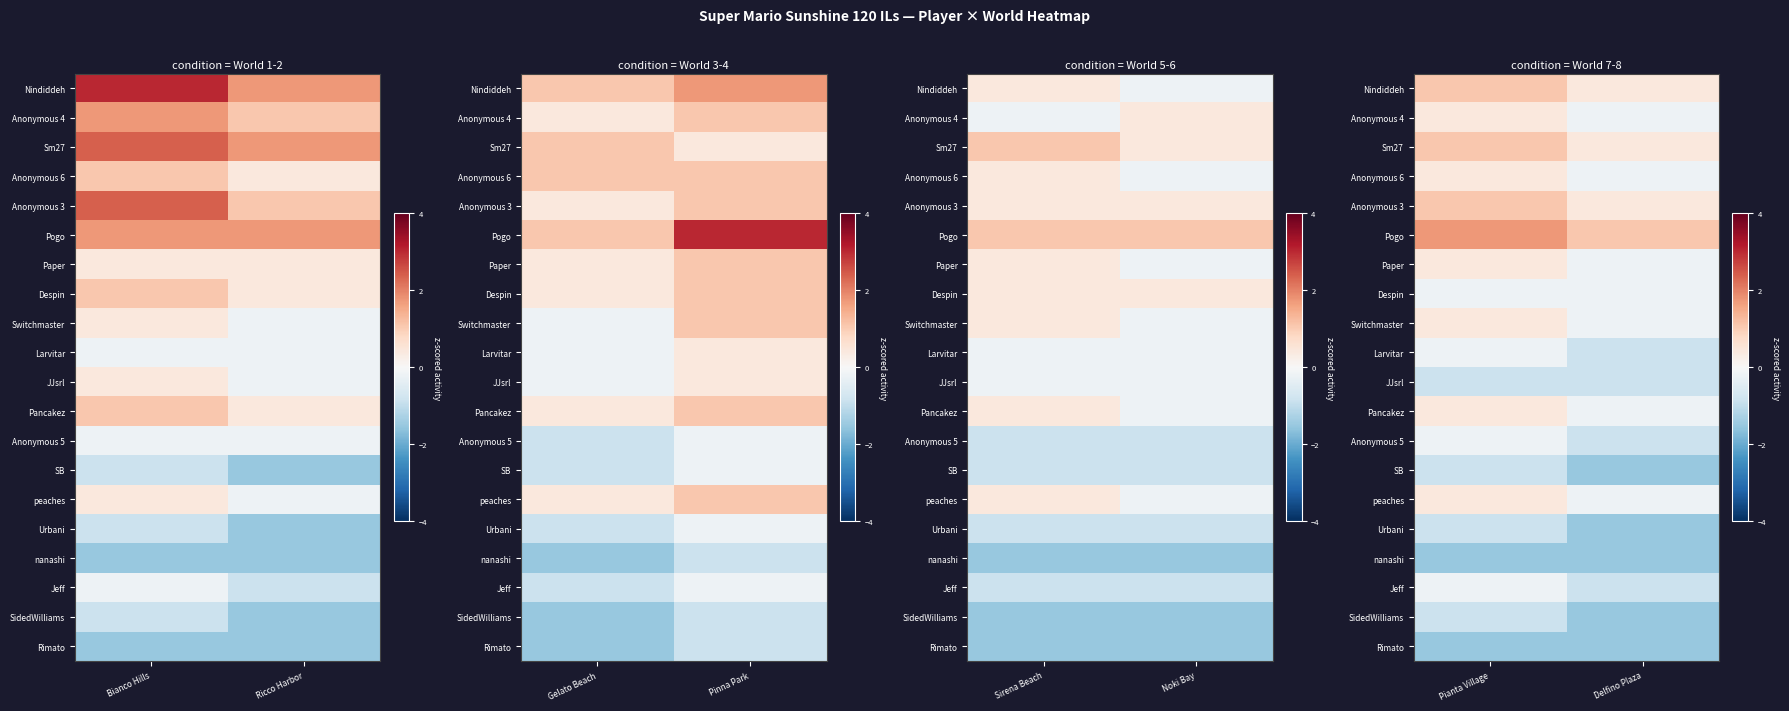

Where is Rimato nearest to the value -1?

Pianta Village